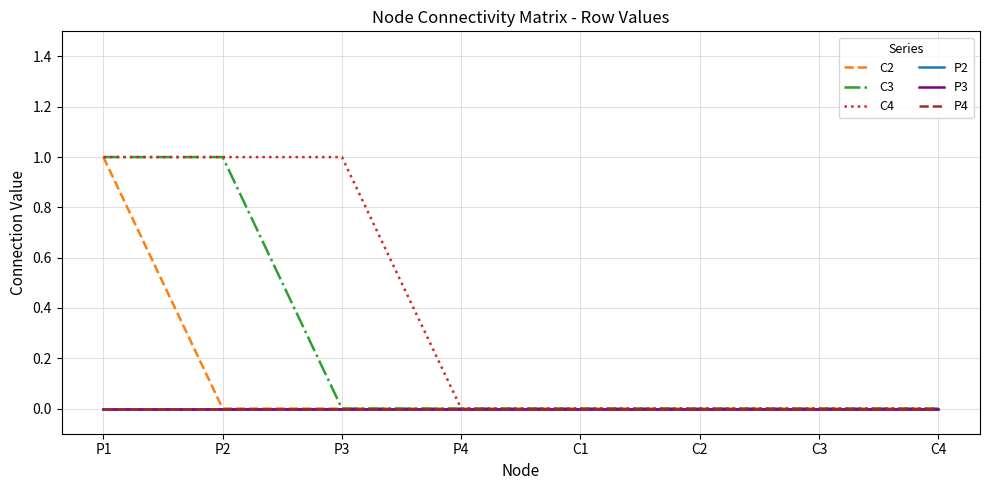

How many lines are shown in the chart?

6